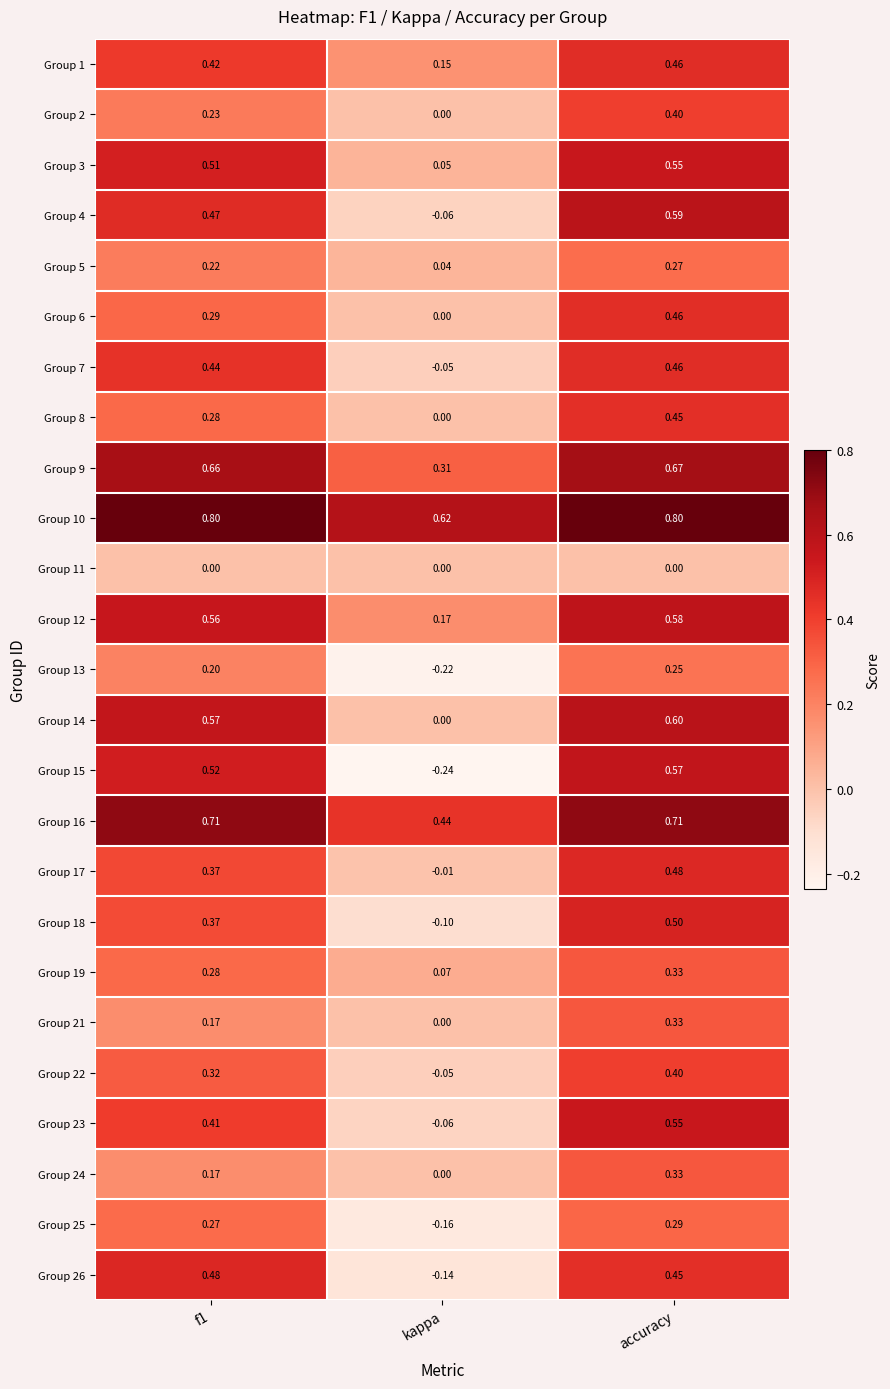

Is the value of Group 15 at kappa greater than the value of Group 16 at accuracy?

No